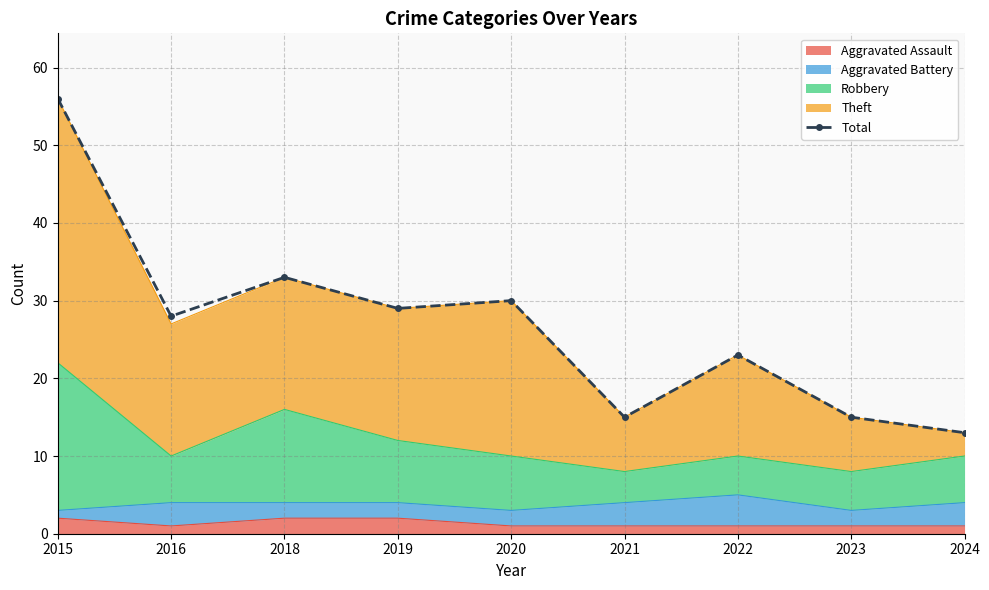

Is it true that the value at 2022 is 41?

False